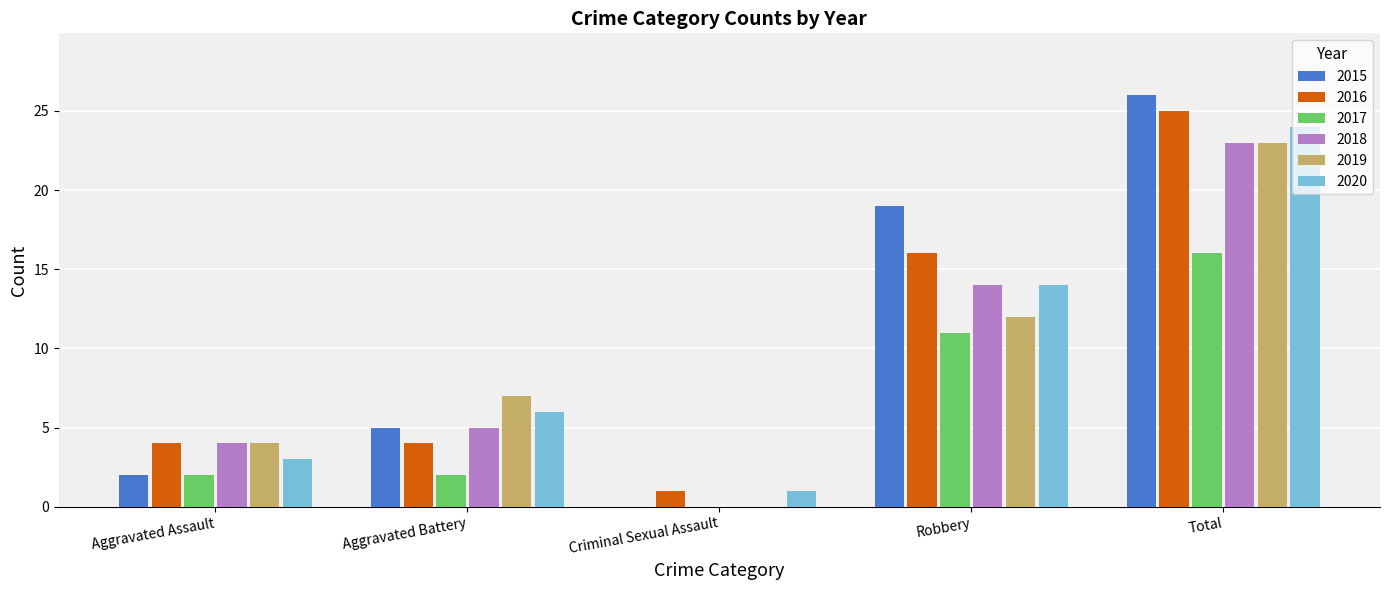

Is the value of 2019 at Criminal Sexual Assault greater than the value of 2017 at Robbery?

No